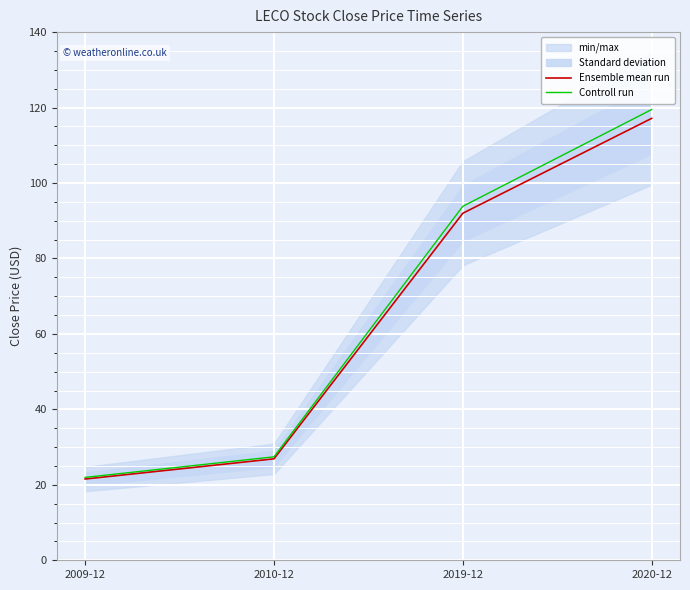

What is the difference between the maximum and second lowest values in the Controll run series?

92.1